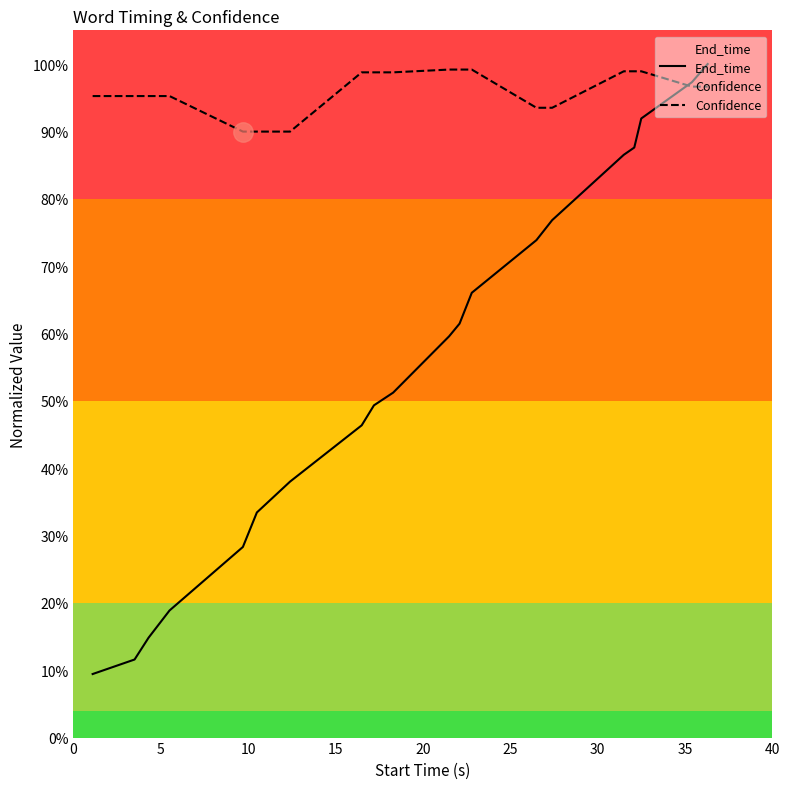

Reading left to right, what are all the values shown in this chart?

End_time: 0.1	0.1	0.1	0.2	0.3	0.3	0.4	0.5	0.5	0.5	0.6	0.6	0.7	0.7	0.8	0.9	0.9	0.9	1.0	1.0
Confidence: 1.0	1.0	1.0	1.0	0.9	0.9	0.9	1.0	1.0	1.0	1.0	1.0	1.0	0.9	0.9	1.0	1.0	1.0	1.0	1.0